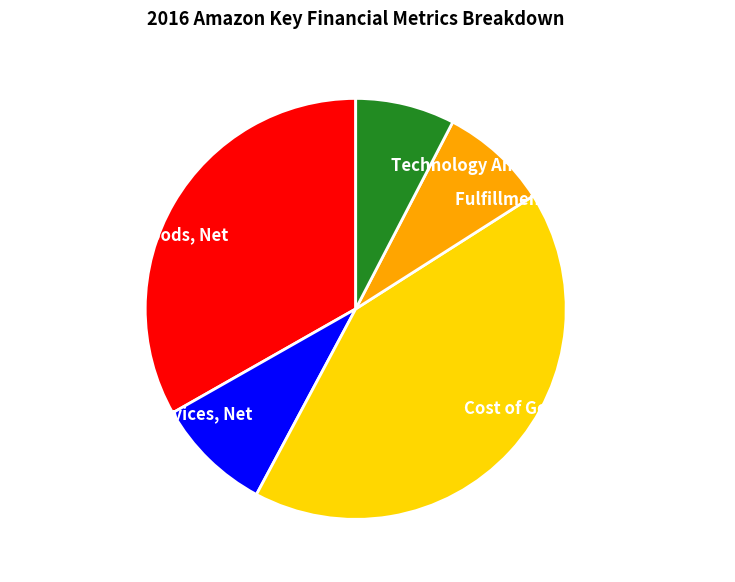

Do Sales Revenue, Goods, Net and Technology And Content Expense together represent more than half of the pie?

No